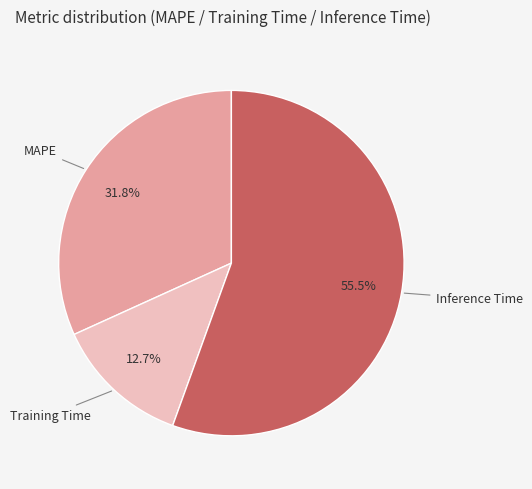

Is the sum of Inference Time and Training Time greater than half?

Yes